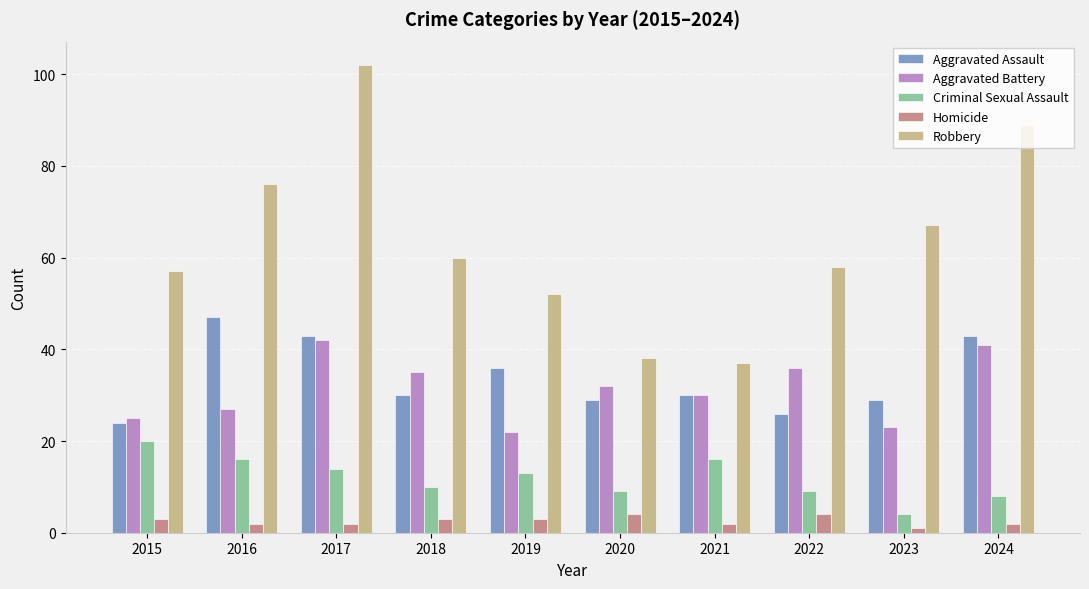

Which series has the widest spread of values?

Robbery